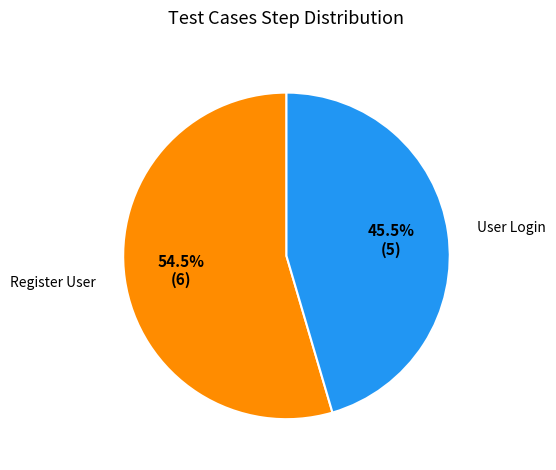

What percentage is NOT represented by User Login?

54.5%